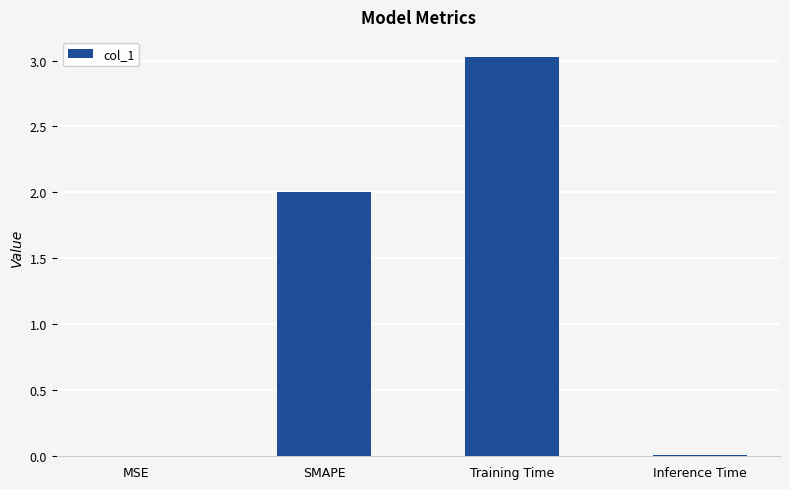

Which has a higher value, MSE or SMAPE?

SMAPE